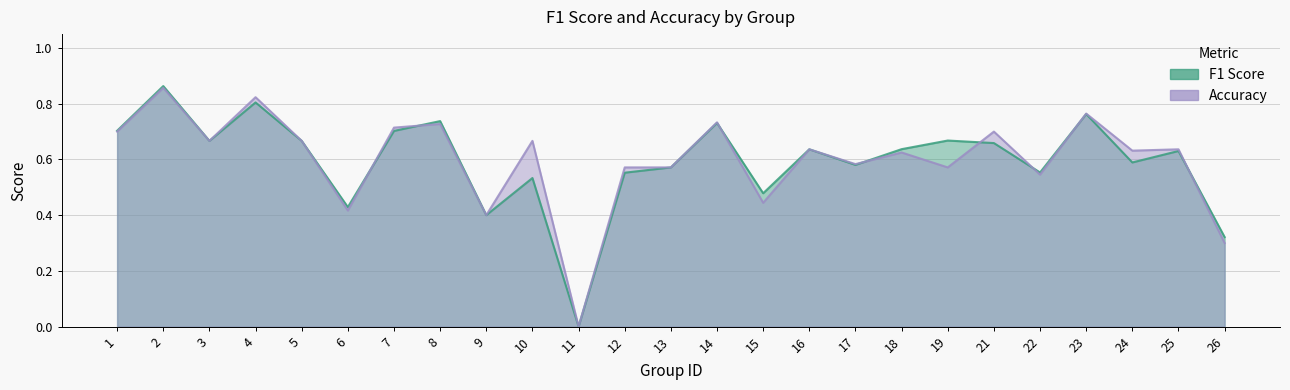

At which label is f1 closest to 0?

11